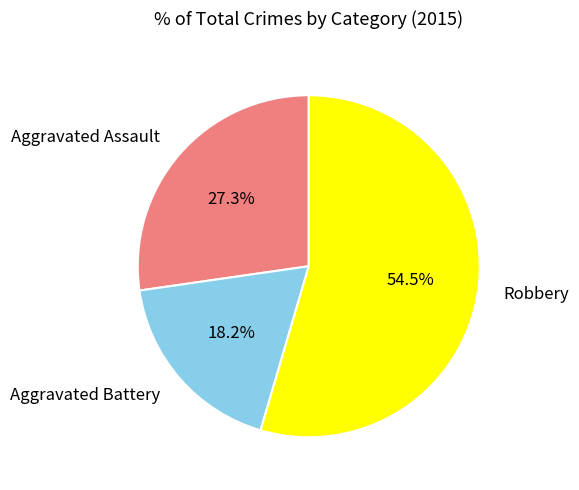

What is the ratio of the value at Aggravated Battery to the value at Robbery?

0.3